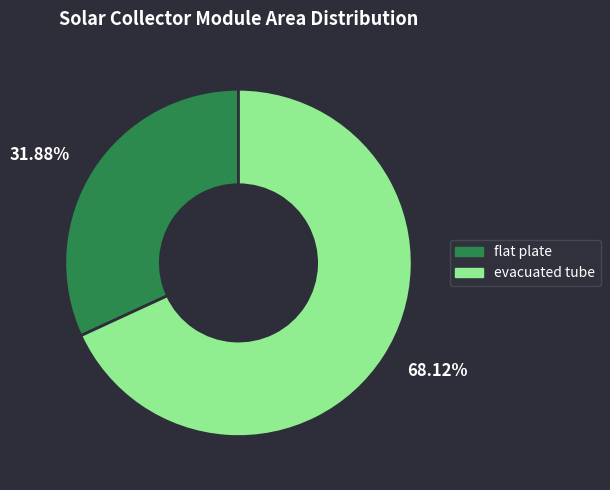

Which category accounts for the majority?

68.12%